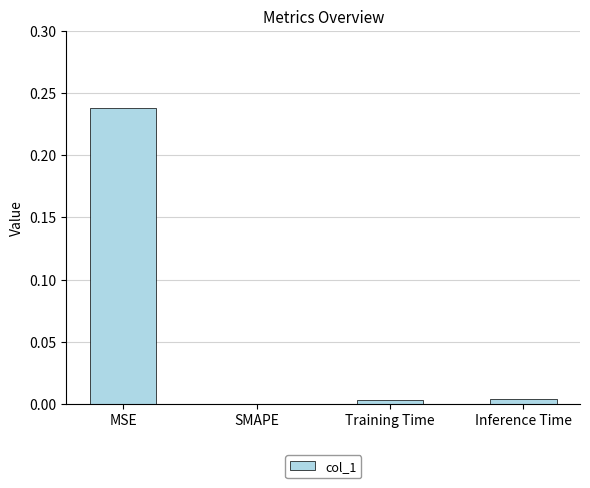

Between Inference Time and MSE, which is larger?

MSE